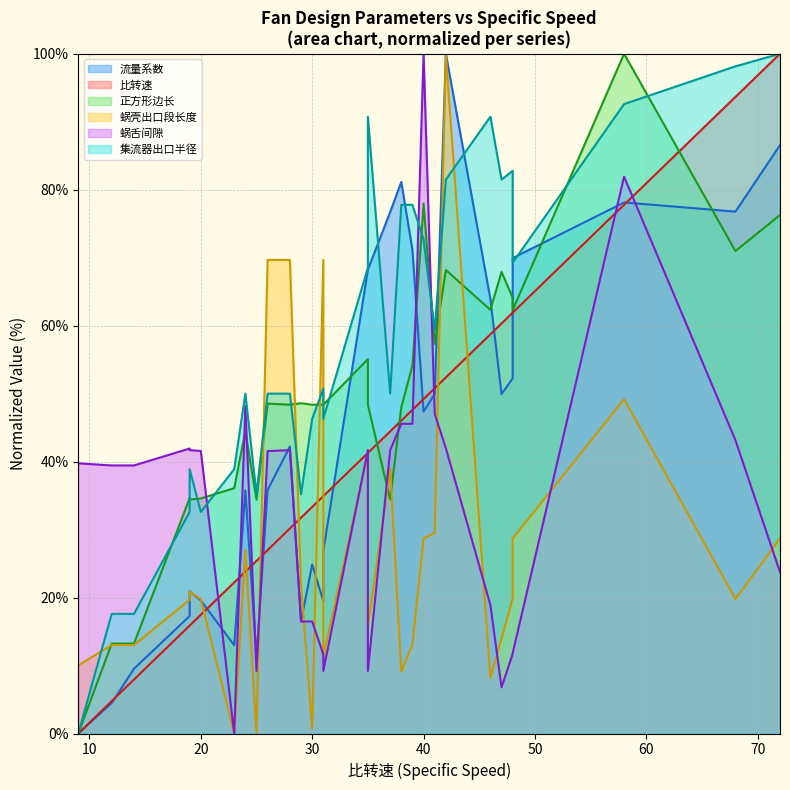

What are all the series names shown in the legend?

流量系数, 比转速, 正方形边长, 蜗壳出口段长度, 蜗舌间隙, 集流器出口半径